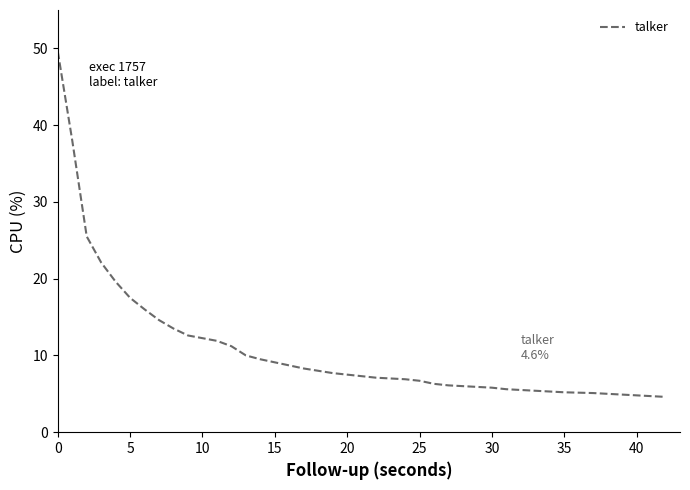

What is the greatest value displayed?

49.6